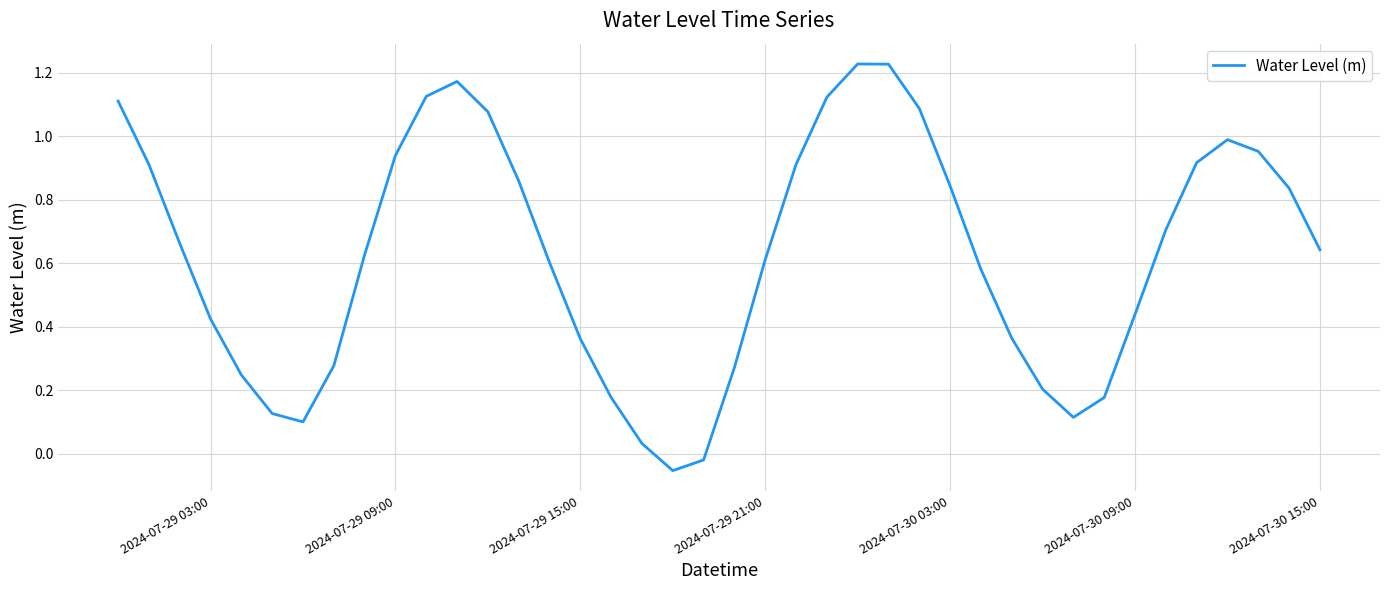

What is the difference between the maximum and minimum values?

1.3